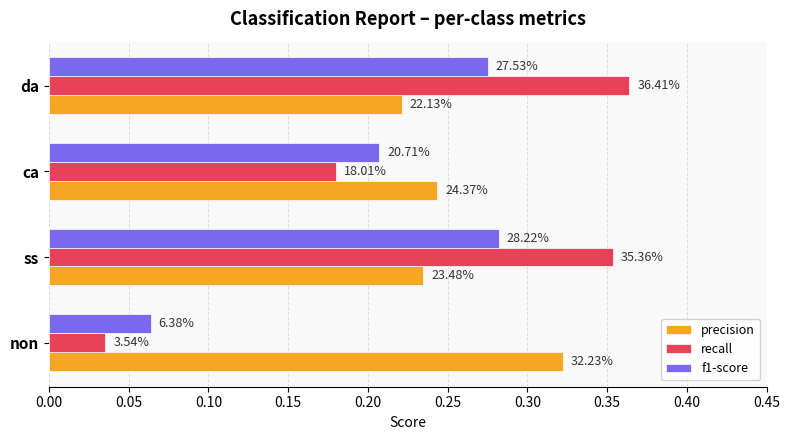

What are all the series names shown in the legend?

precision, recall, f1-score